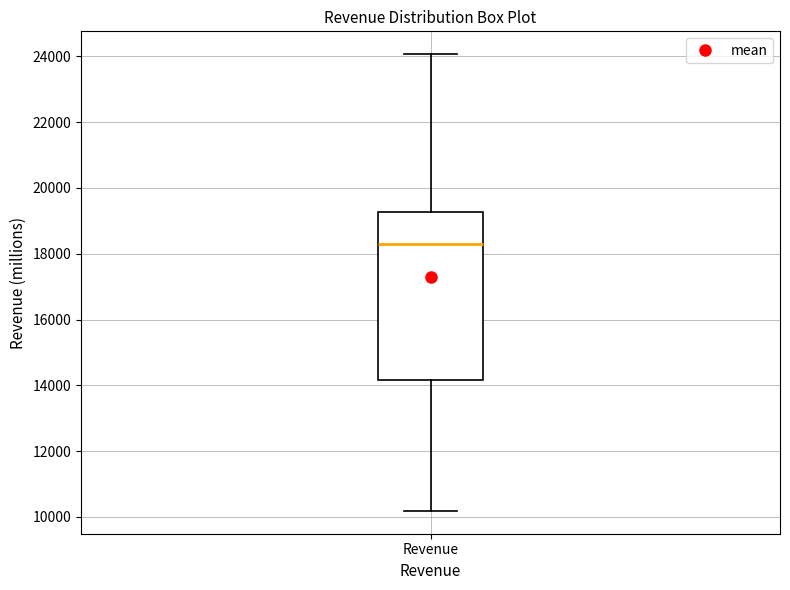

Transcribe this box plot: give where the median line is, the range the box spans, and where the two whiskers end, as read against the y-axis. The values are not printed on the chart, so give them approximately, as read against the axis.

median 18200, box 14200 to 19200, whiskers 10200 to 24000